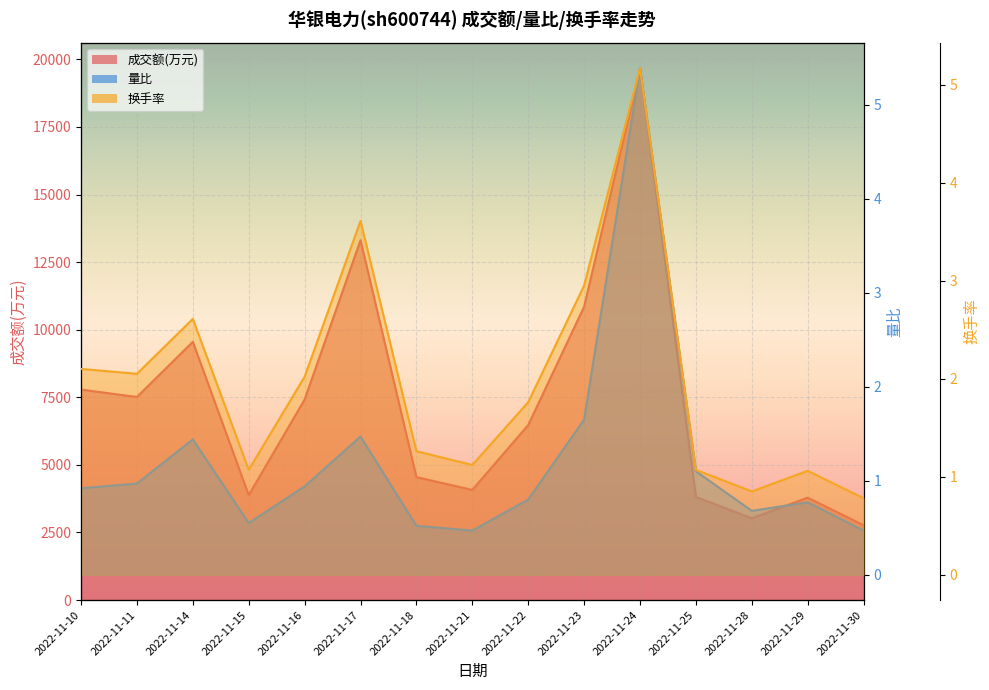

Which category has the lowest value in the 量比 series?

2022-11-21